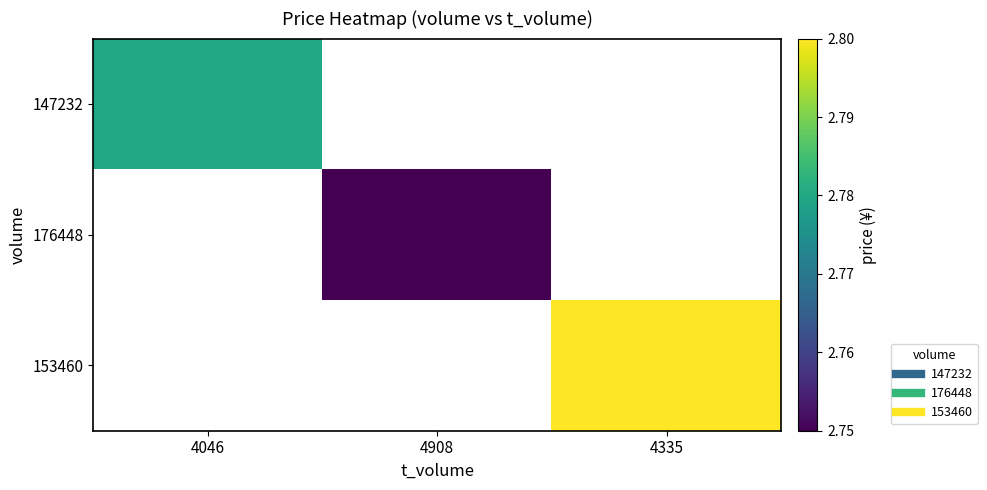

At which category does the chart reach its peak across all series?

4335